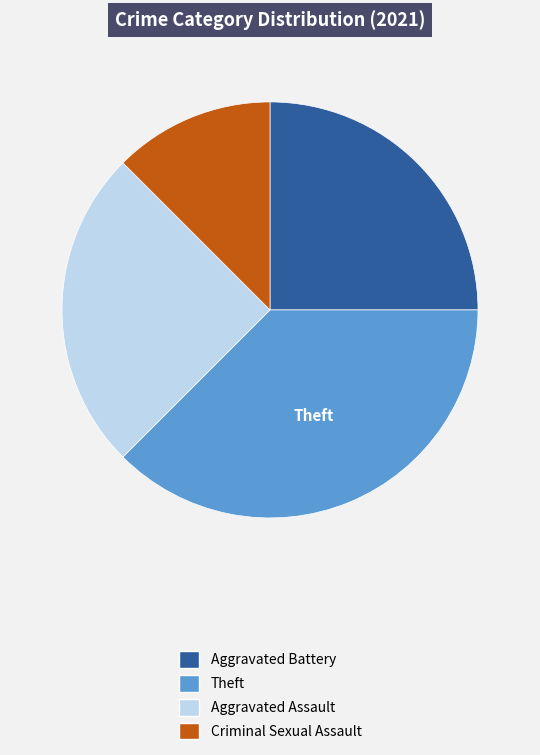

Is there a majority slice in this chart?

No